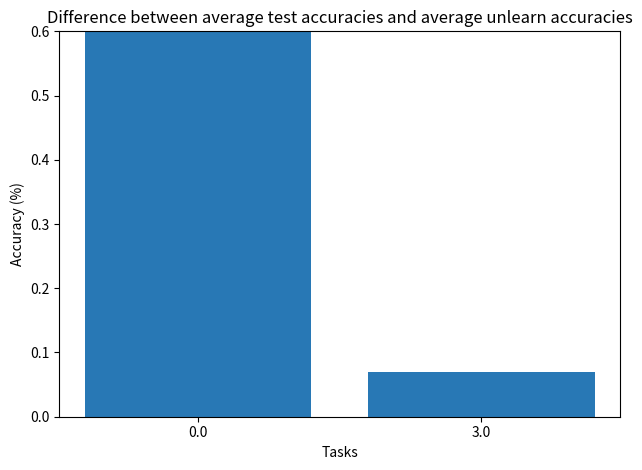

Count the number of data series in this chart.

1